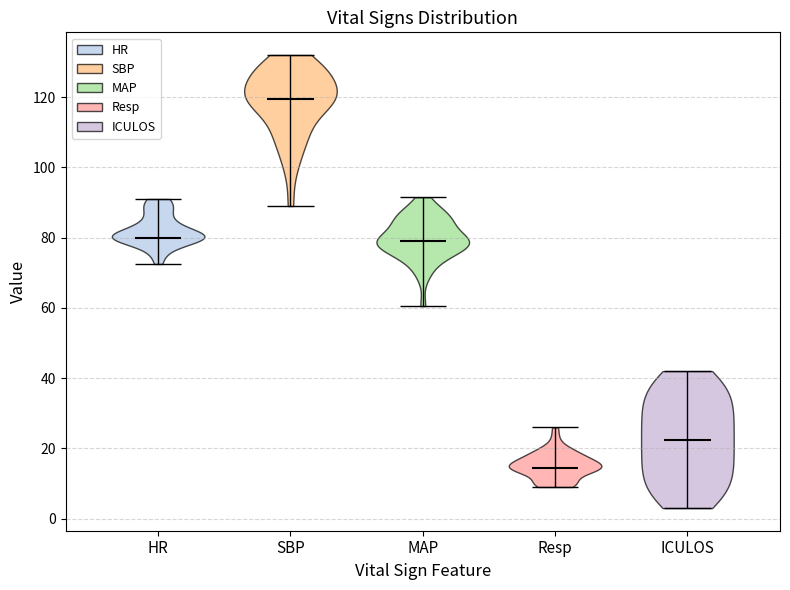

Reading left to right, read every violin against the y-axis: where its median line is, and the lowest and highest points it reaches. The values are not printed on the chart, so give them approximately, as read against the axis.

HR: median line 80, lowest point 72, highest point 92
SBP: median line 120, lowest point 90, highest point 132
MAP: median line 80, lowest point 60, highest point 92
Resp: median line 14, lowest point 10, highest point 26
ICULOS: median line 22, lowest point 4, highest point 42